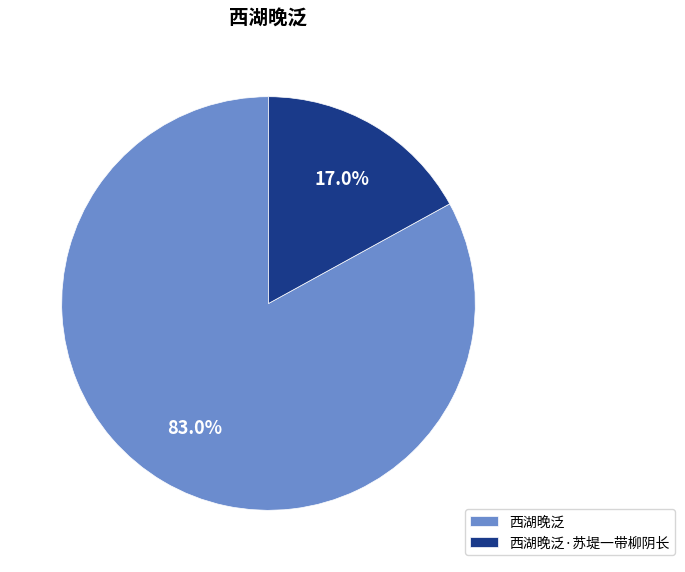

Between 西湖晚泛·苏堤一带柳阴长 and 西湖晚泛, which is larger?

西湖晚泛